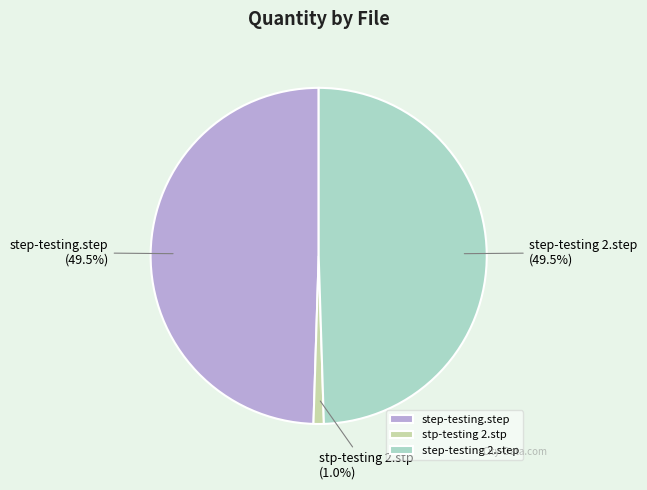

Is stp-testing 2.stp the majority of the pie?

No